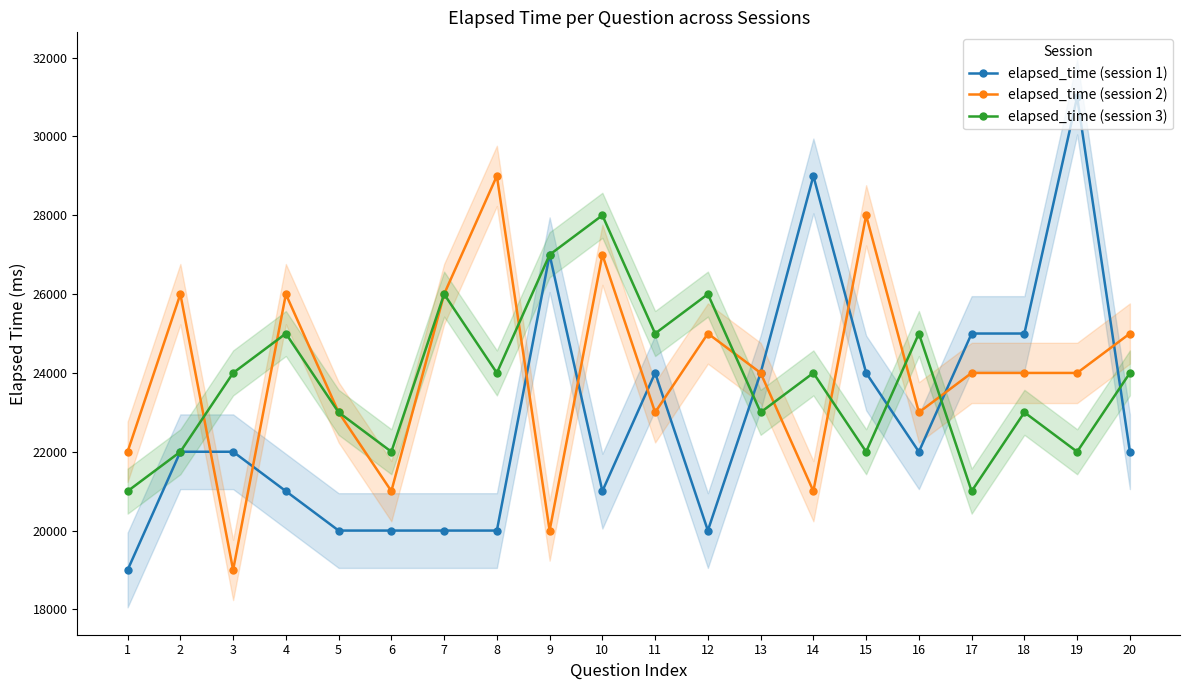

How many values in the elapsed_time (session 2) series exceed 24000?

8